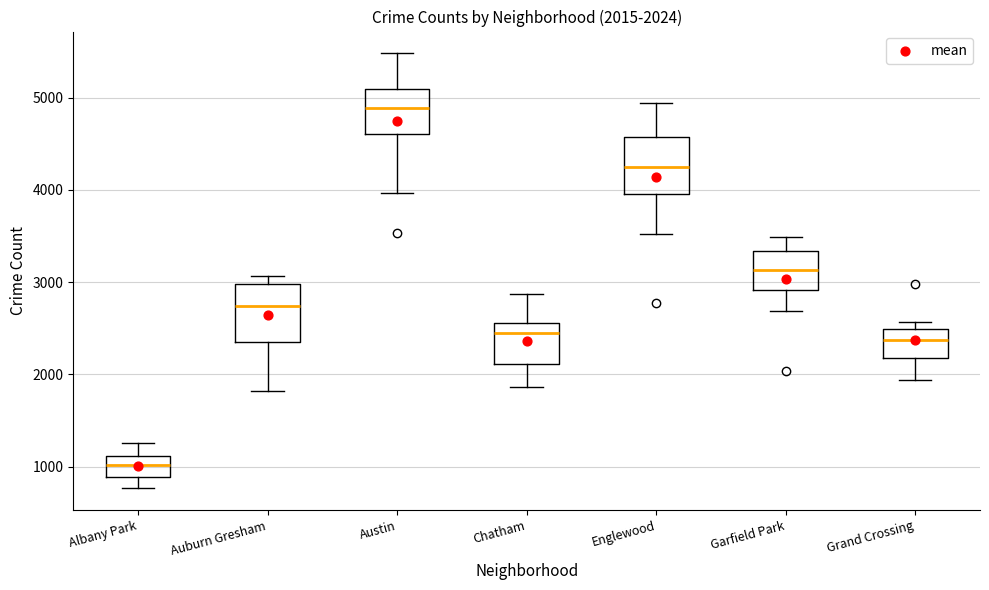

Which box's median line is the lowest?

Albany Park